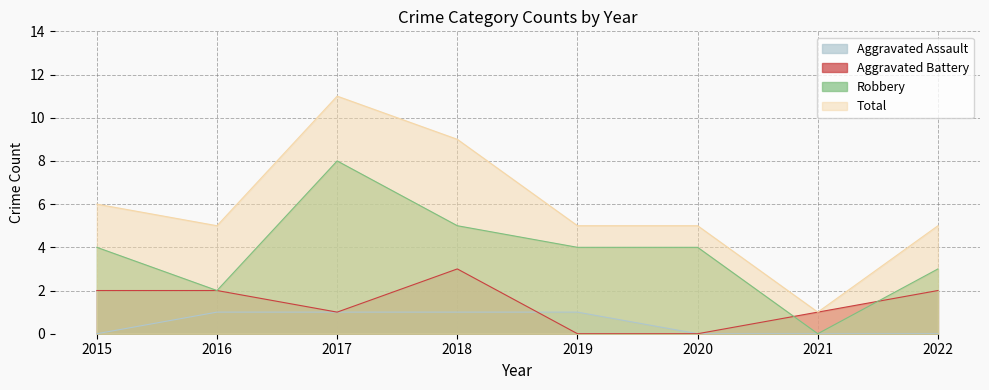

List the labels in order of Aggravated Assault value, largest first.

2016, 2017, 2018, 2019, 2015, 2020, 2021, 2022